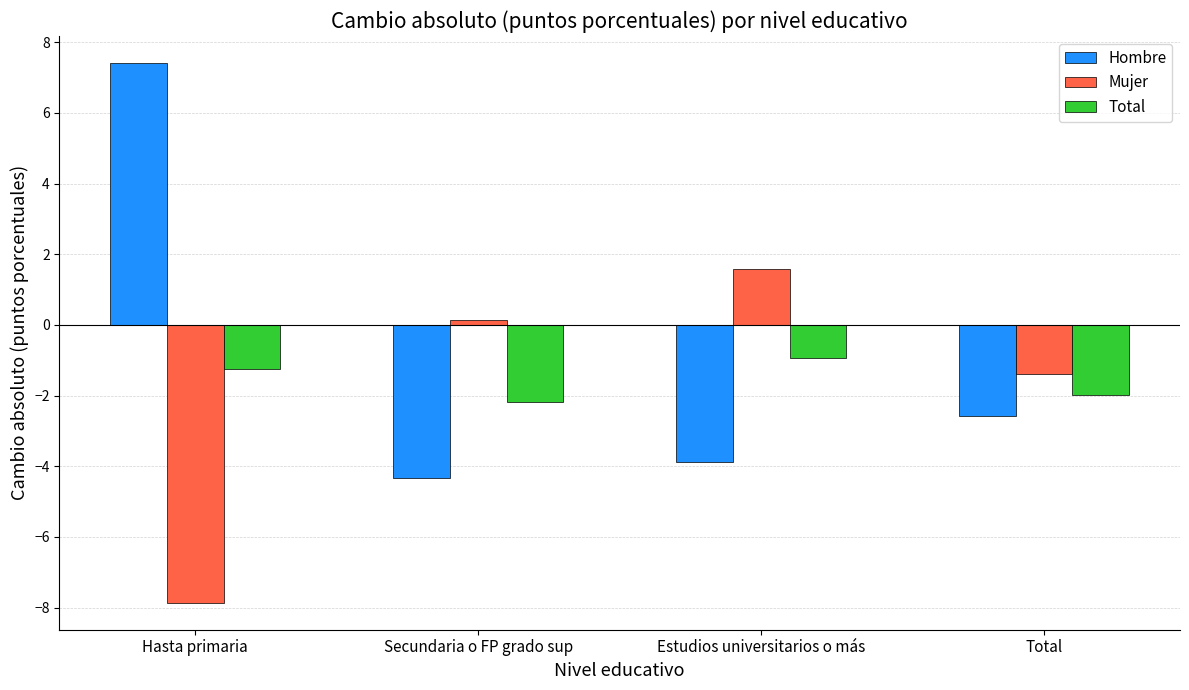

Where does the Total series first go above -1?

Estudios universitarios o más